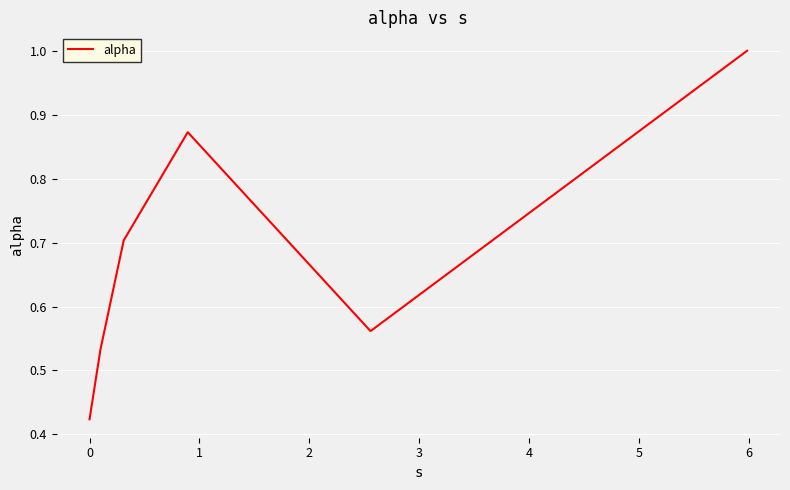

How many interior local valleys (lower than both neighbors) does the data have?

1